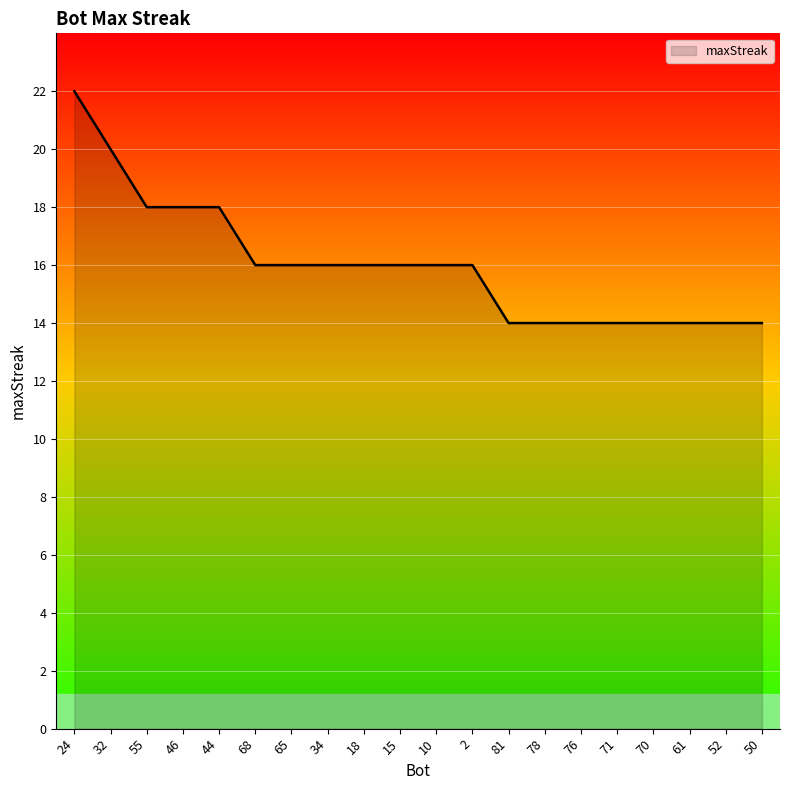

Reading left to right, list all the values displayed in this chart.

22	20	18	18	18	16	16	16	16	16	16	16	14	14	14	14	14	14	14	14